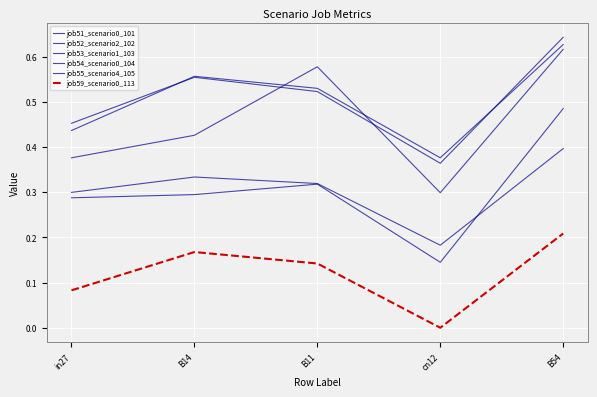

What is the sum of all job54_scenario0_104 values?

1.5